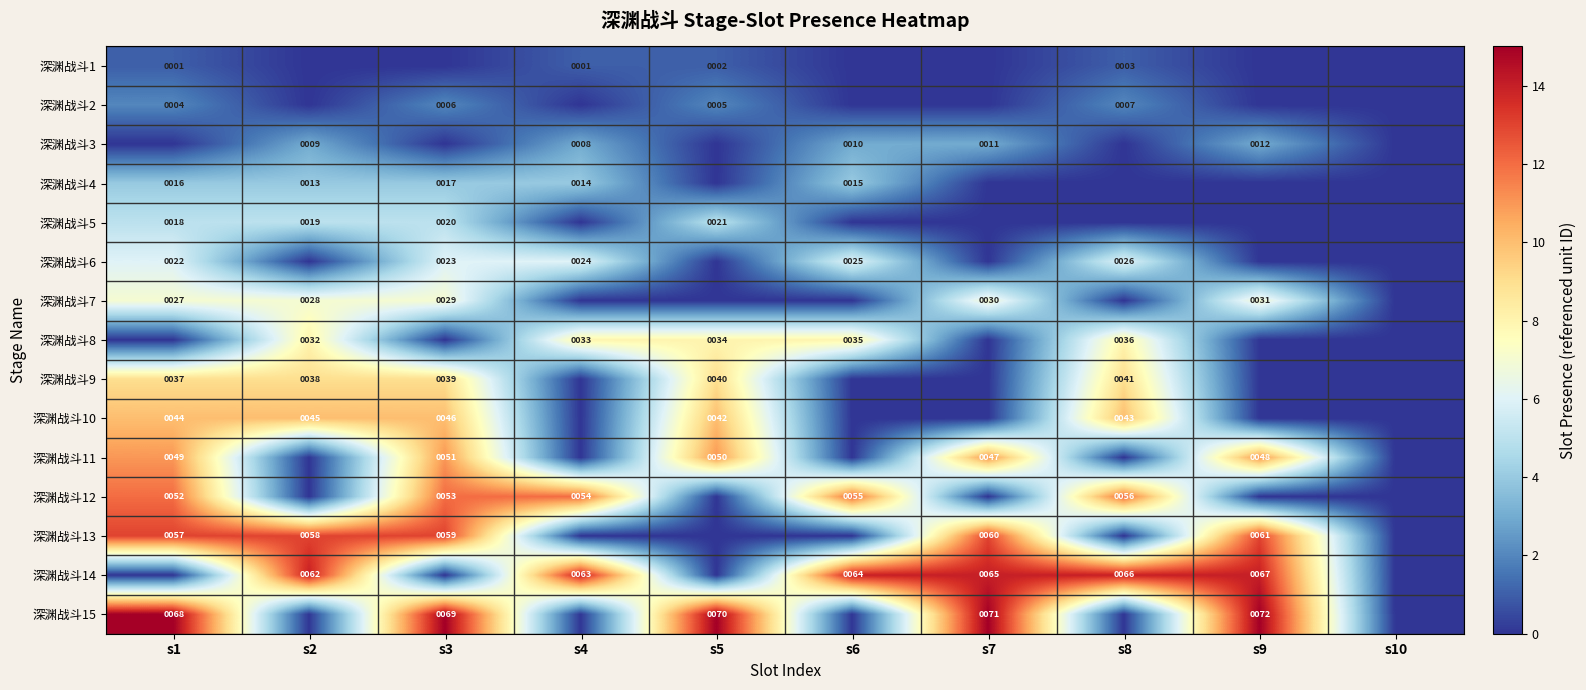

Is it true that 深渊战斗9 equals 64 at s1?

False